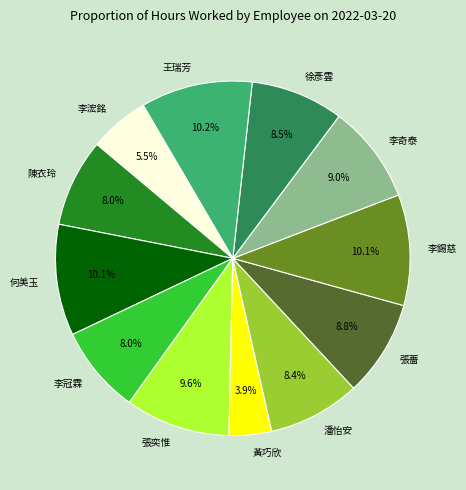

To the nearest percent, what is the combined percentage of 張奕惟 and 潘怡安?

18%